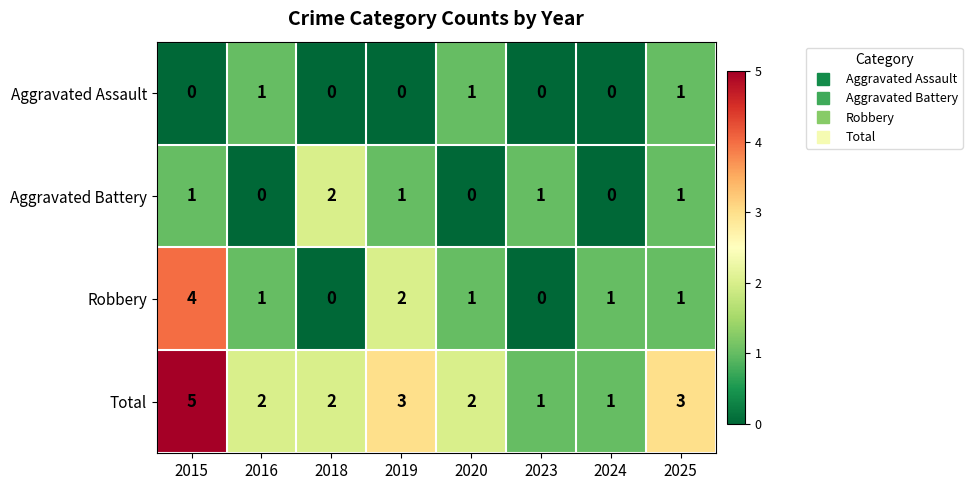

At which label does Aggravated Battery reach its peak?

2018